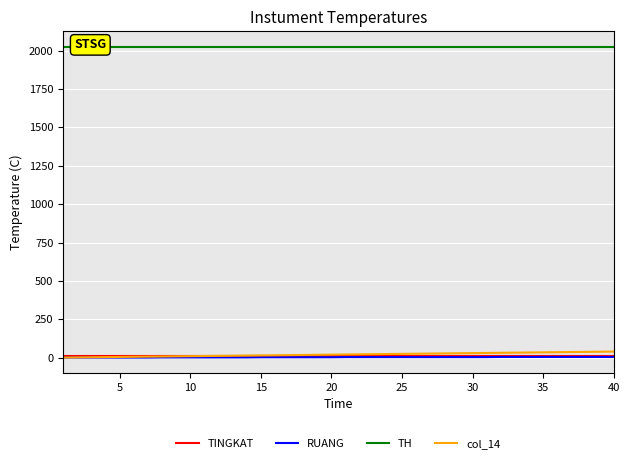

Reading right to left, transcribe all the data shown in this chart.

TINGKAT: 10	10	10	10	10	10	10	10	10	10	10	10	10	10	10	10	10	10	10	10	10	10	10	10	10	10	10	10	10	10	10	10	10	10	10	10	10	10	10	10
RUANG: 5	5	5	5	5	5	5	5	5	4	4	4	4	4	4	4	4	4	4	4	3	3	3	3	3	3	2	2	2	2	2	2	2	1	1	1	1	1	1	1
TH: 2024	2024	2024	2024	2024	2024	2024	2024	2024	2024	2024	2024	2024	2024	2024	2024	2024	2024	2024	2024	2024	2024	2024	2024	2024	2024	2024	2024	2024	2024	2024	2024	2024	2024	2024	2024	2024	2024	2024	2024
col_14: 40	39	38	37	36	35	34	33	32	31	30	29	28	27	26	25	24	23	22	21	20	19	18	17	16	15	14	13	12	11	10	9	8	7	6	5	4	3	2	1